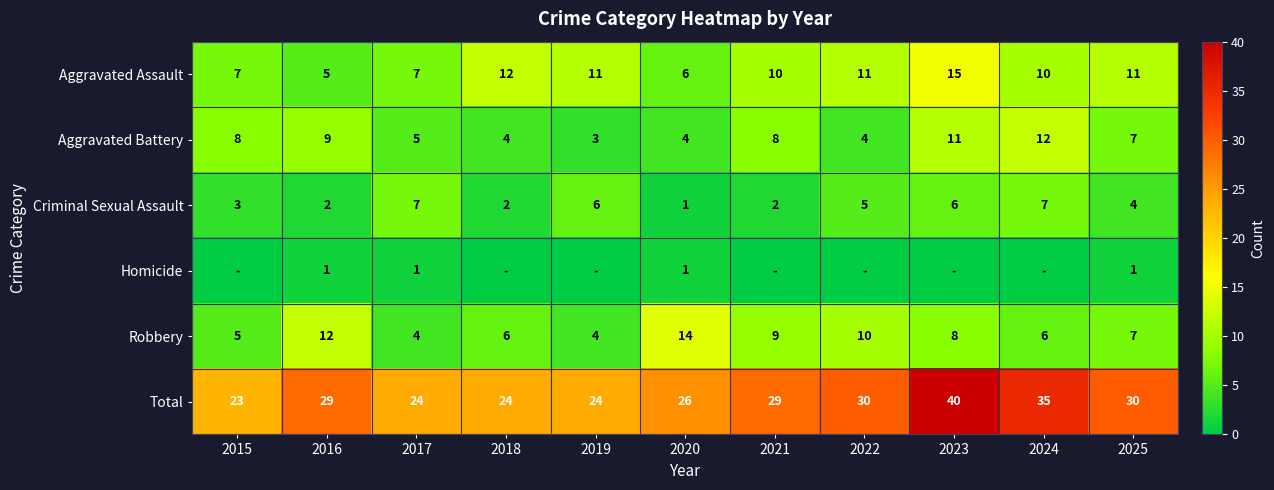

What is the difference between the maximum and minimum values in the Total series?

17